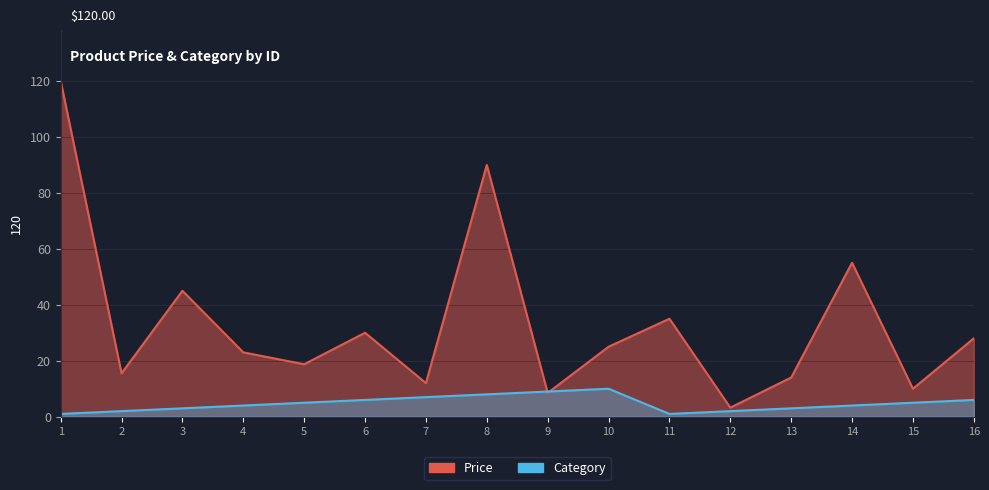

At which label does Category reach its minimum?

1